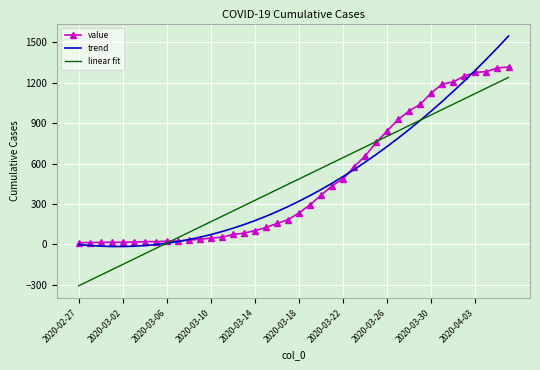

What is the smallest value displayed?

-306.9